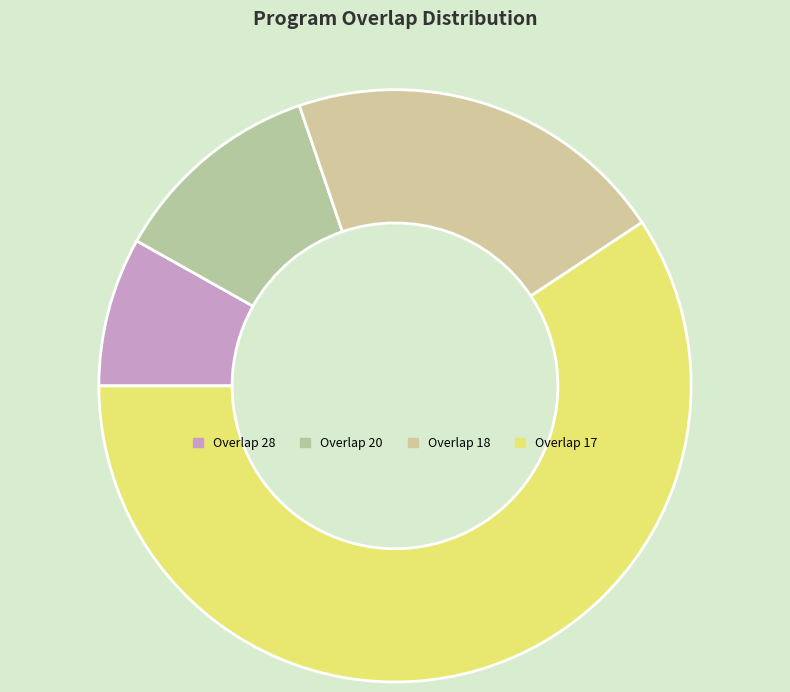

Which slice is the smallest?

Overlap 28